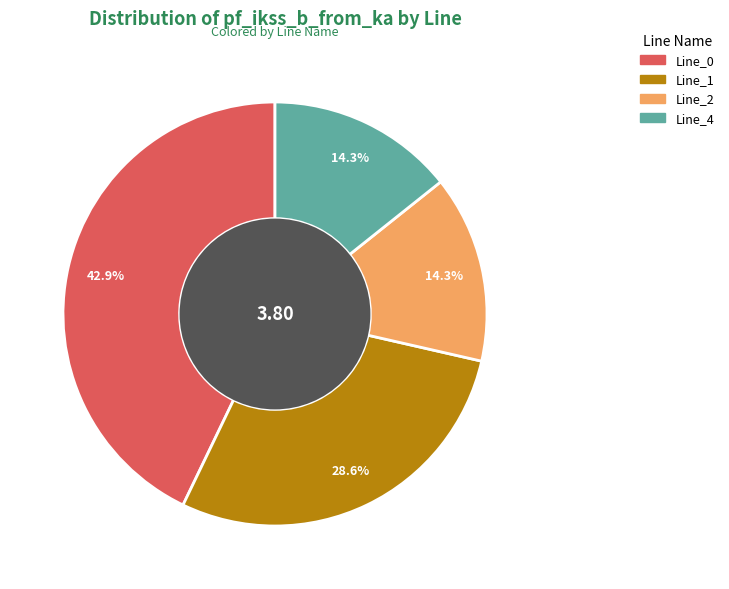

Between Line_1 and Line_2, which is larger?

Line_1